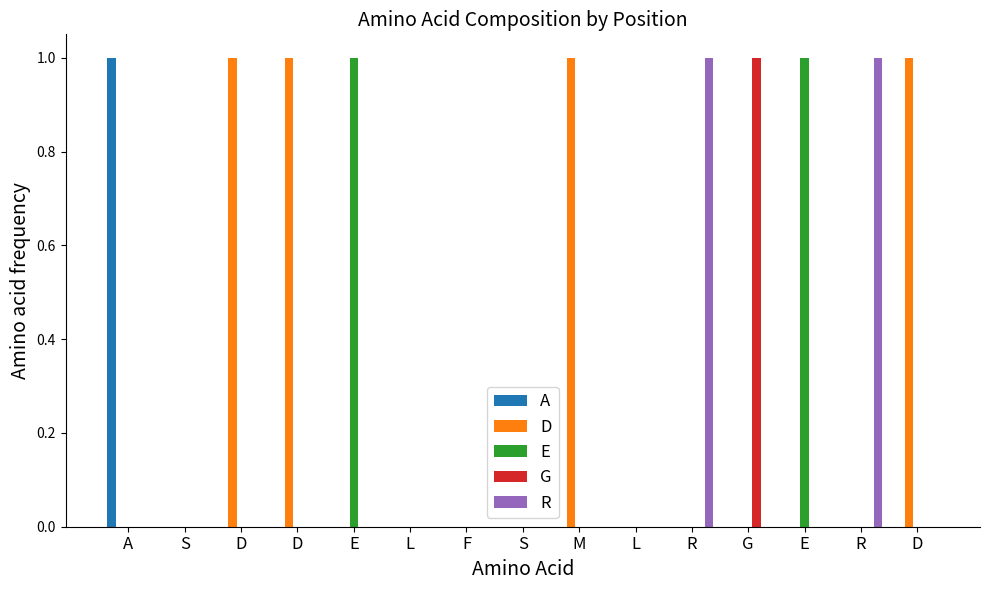

What is the sum of all E values?

2